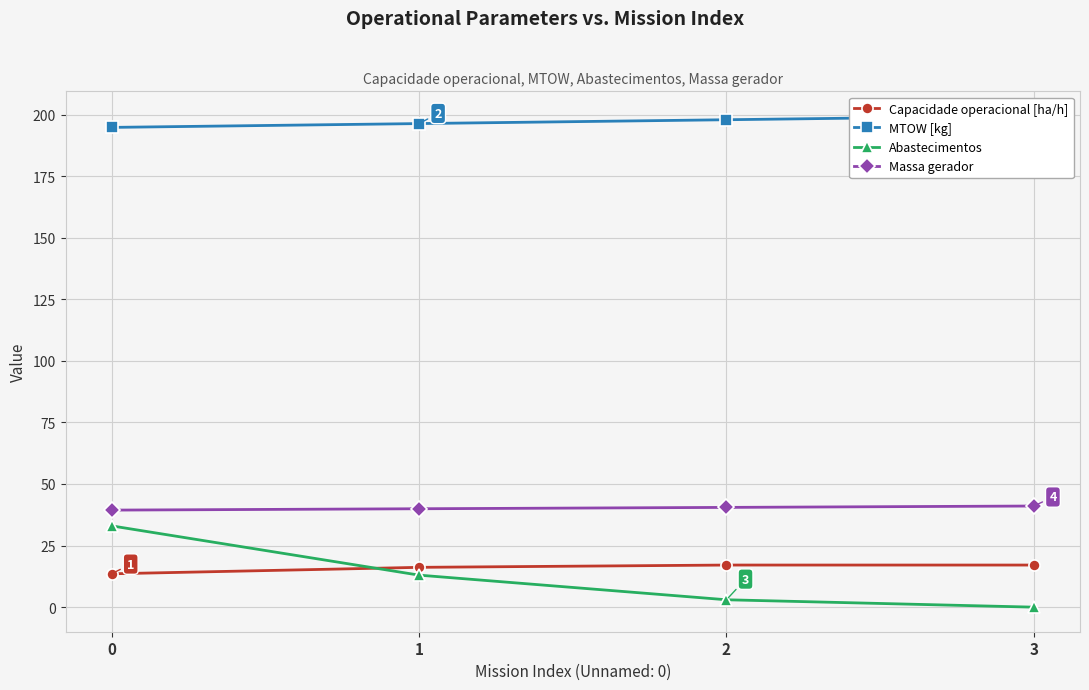

How many data points in Massa gerador are less than 40?

2